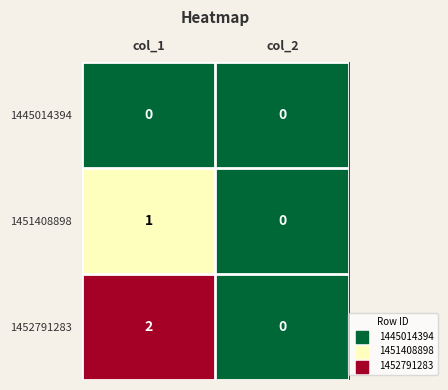

Reading left to right, what are all the values shown in this chart?

1445014394: 0	0
1451408898: 1	0
1452791283: 2	0